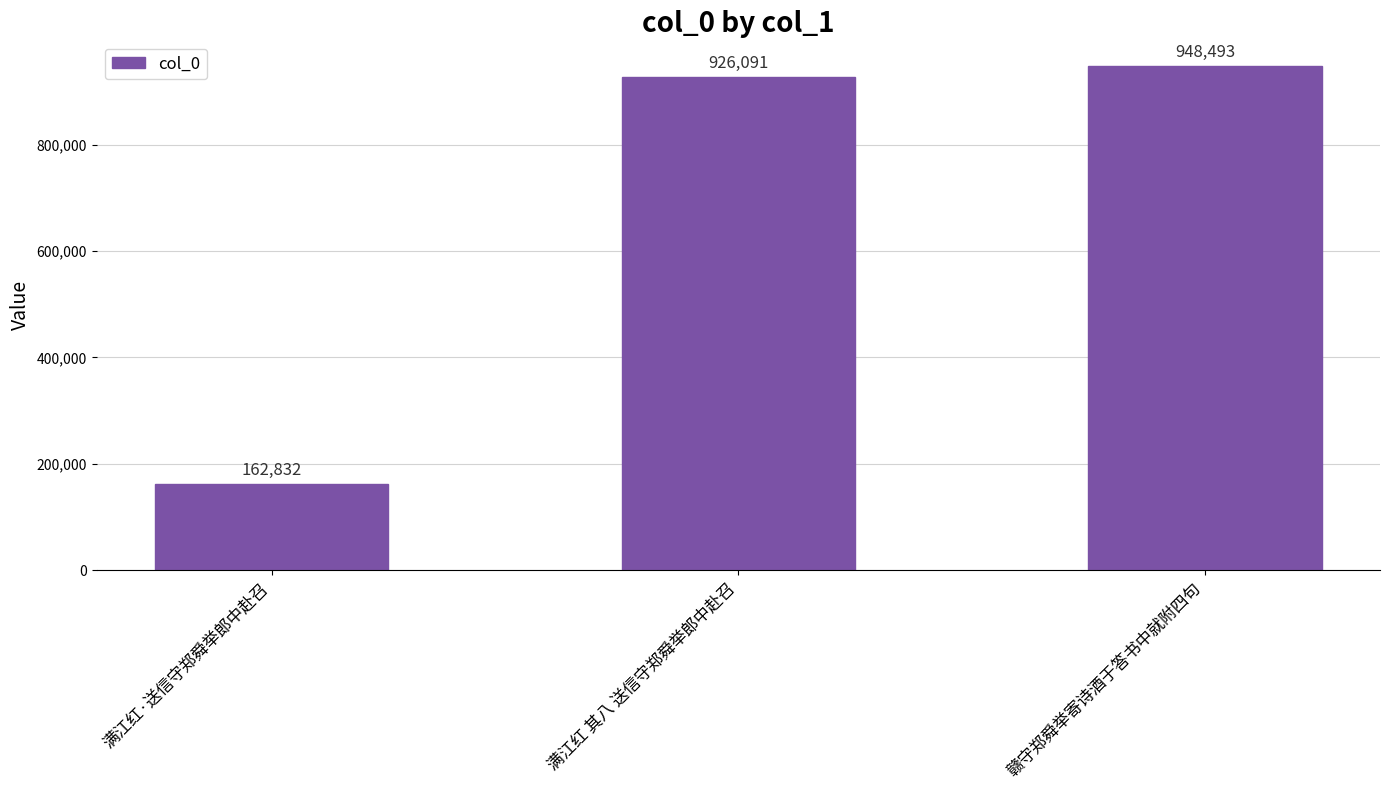

What is the greatest value displayed?

948493